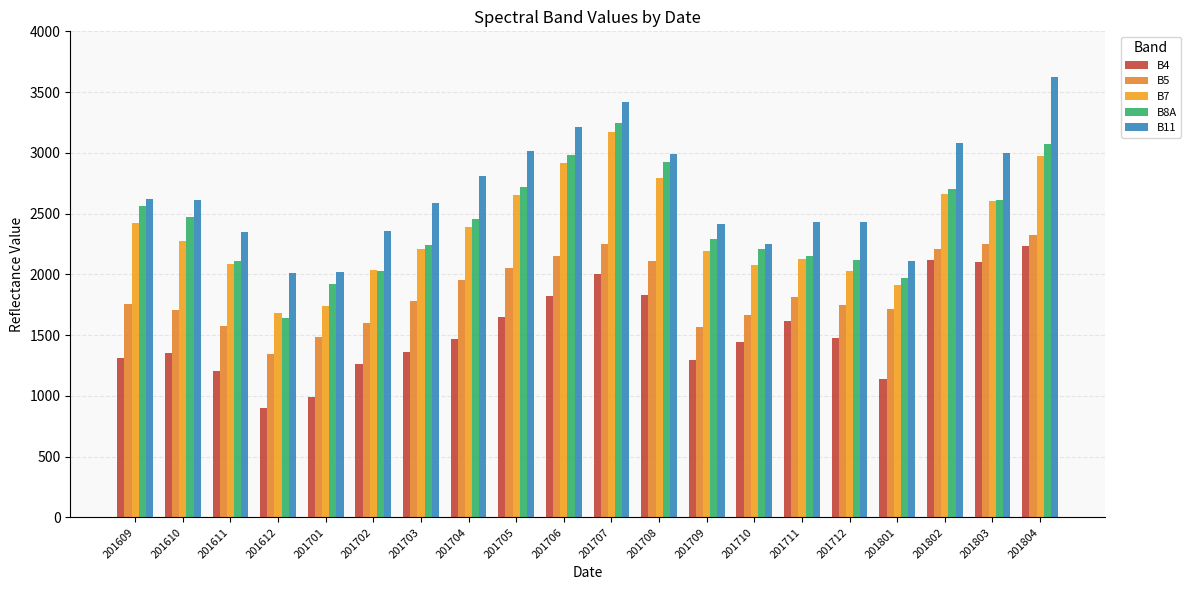

How many data points does each series have?

20